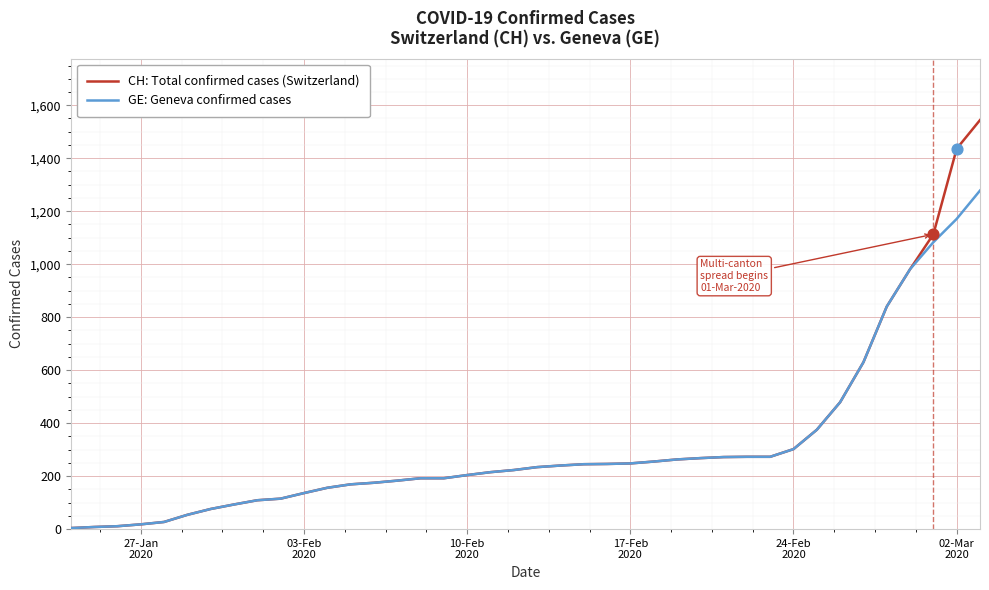

Which series has the largest range (max minus min)?

CH: Total confirmed cases (Switzerland)